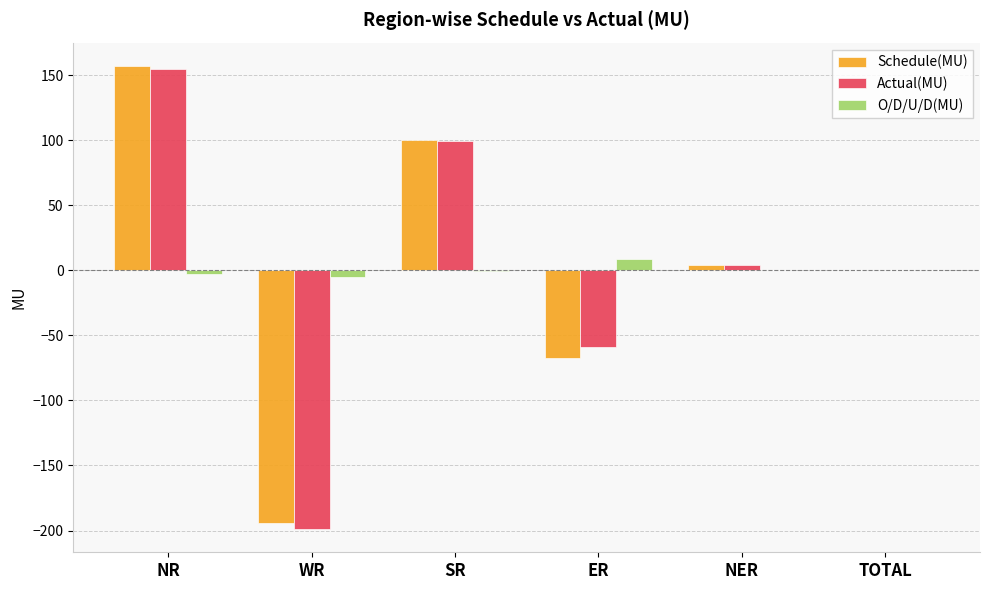

At which category is the sum across all series the highest?

NR